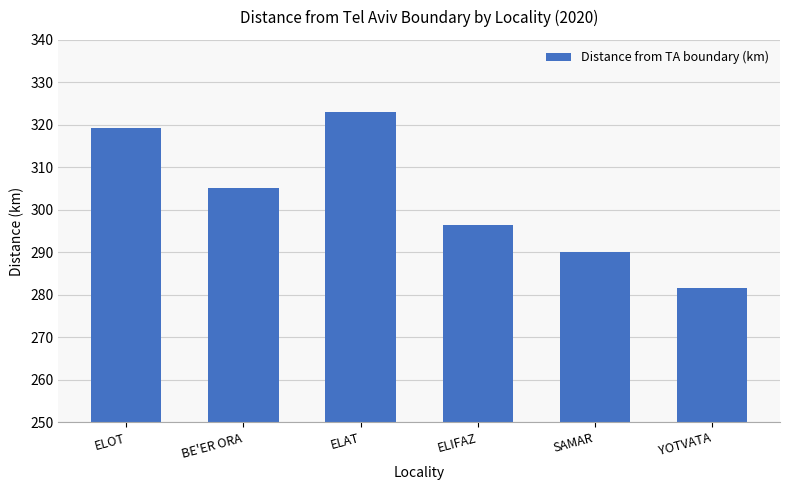

What is the change in value from SAMAR to YOTVATA?

-8.6